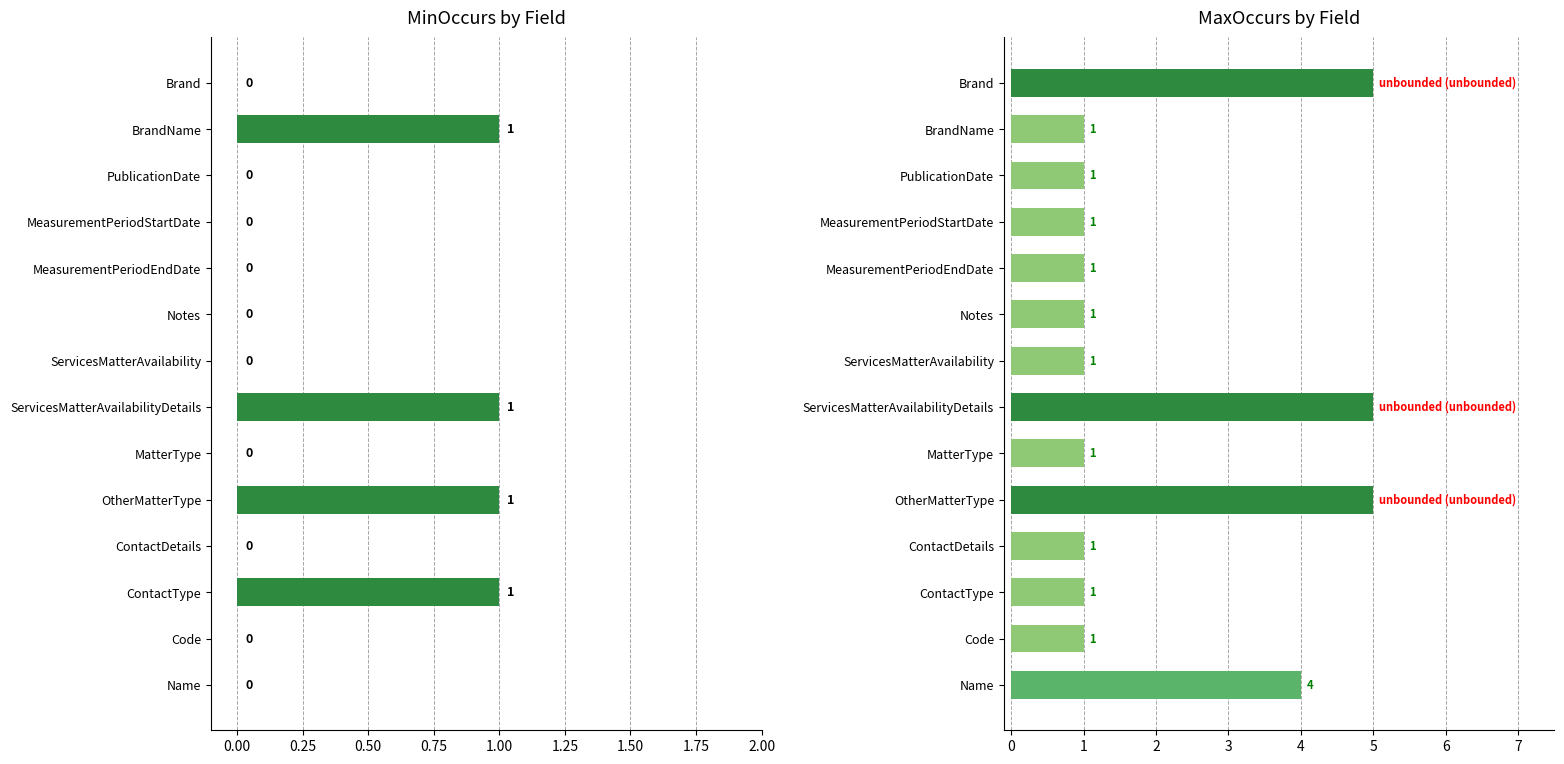

What are all the series names shown in the legend?

MinOccurs, MaxOccurs